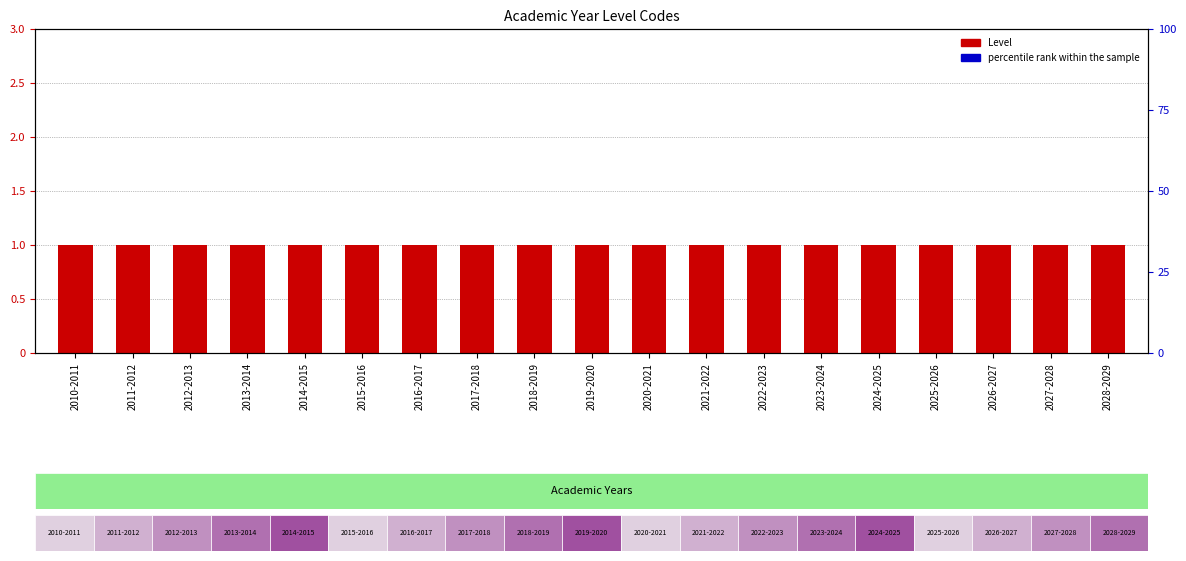

What is the total value across all series at 2010-2011?

76